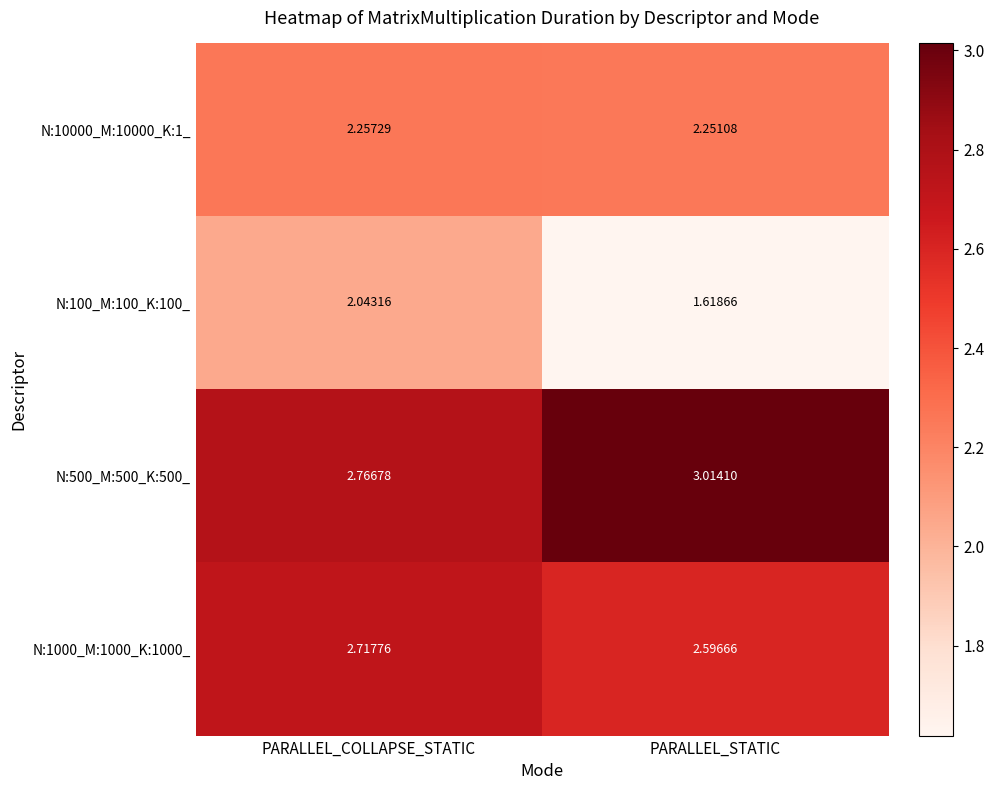

At which label is N:10000_M:10000_K:1_ closest to 2?

PARALLEL_STATIC